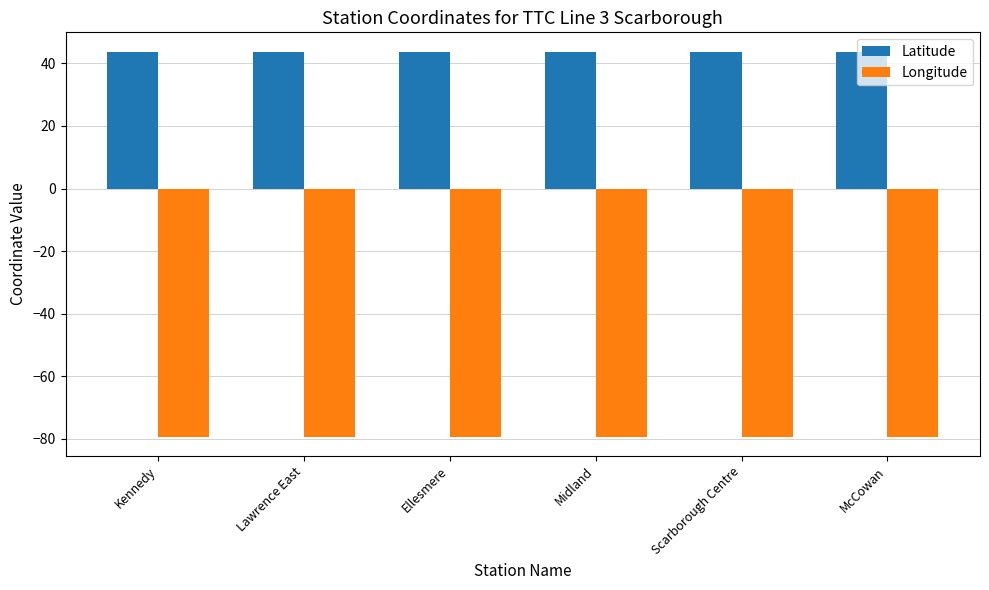

Rank the series by their maximum value, from highest to lowest.

Latitude, Longitude